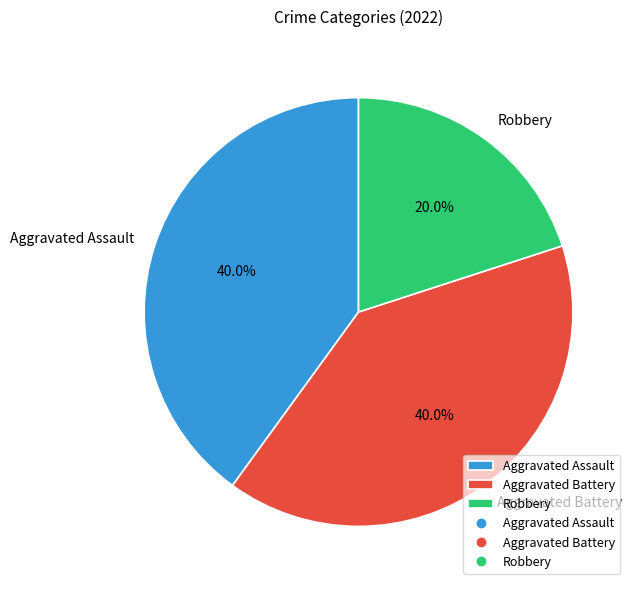

True or false: Aggravated Assault accounts for 40% of the total.

True